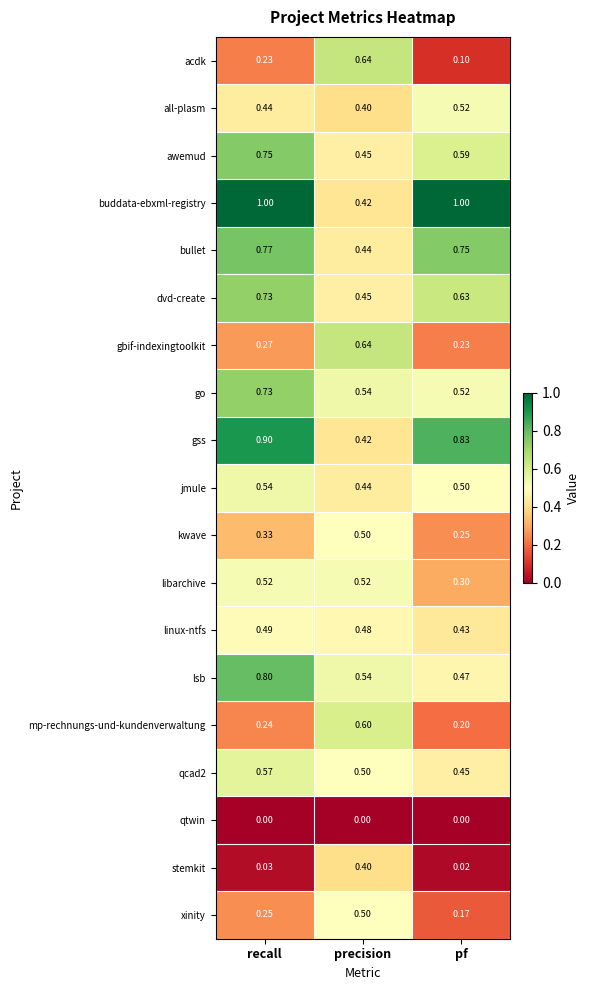

Is the value of go at precision greater than the value of linux-ntfs at precision?

Yes